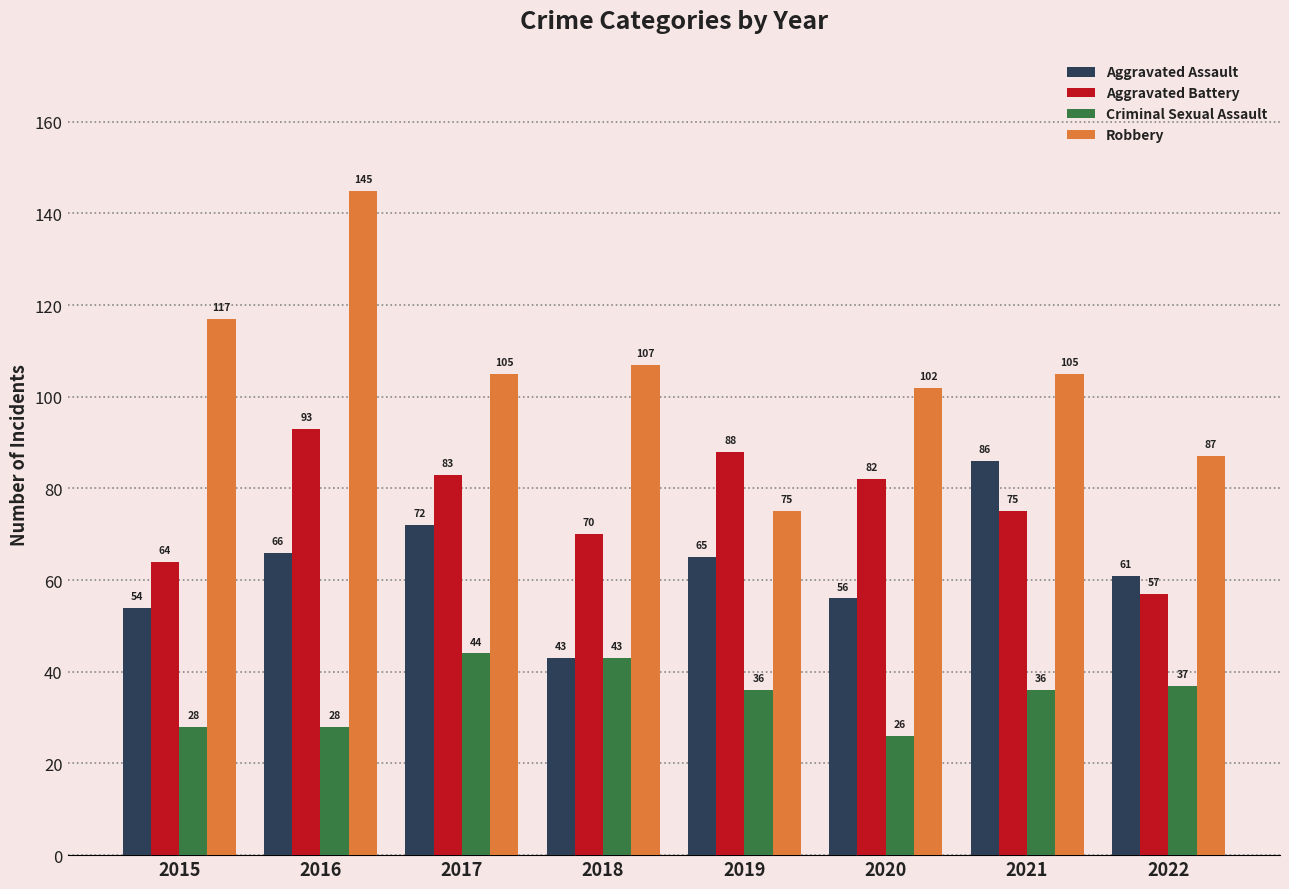

Reading left to right, transcribe all the data shown in this chart.

Aggravated Assault: 2015=54	2016=66	2017=72	2018=43	2019=65	2020=56	2021=86	2022=61
Aggravated Battery: 2015=64	2016=93	2017=83	2018=70	2019=88	2020=82	2021=75	2022=57
Criminal Sexual Assault: 2015=28	2016=28	2017=44	2018=43	2019=36	2020=26	2021=36	2022=37
Robbery: 2015=117	2016=145	2017=105	2018=107	2019=75	2020=102	2021=105	2022=87